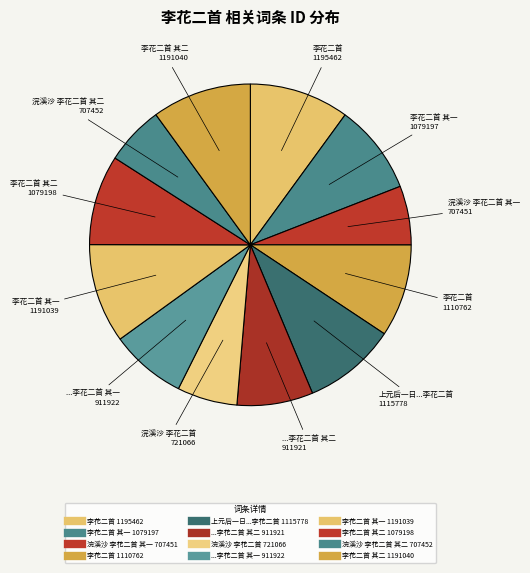

Count the number of slices in the pie.

12